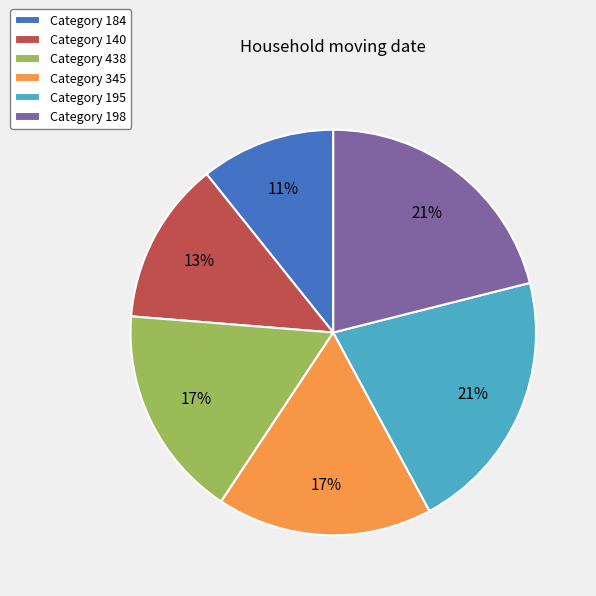

Count the number of slices in the pie.

6